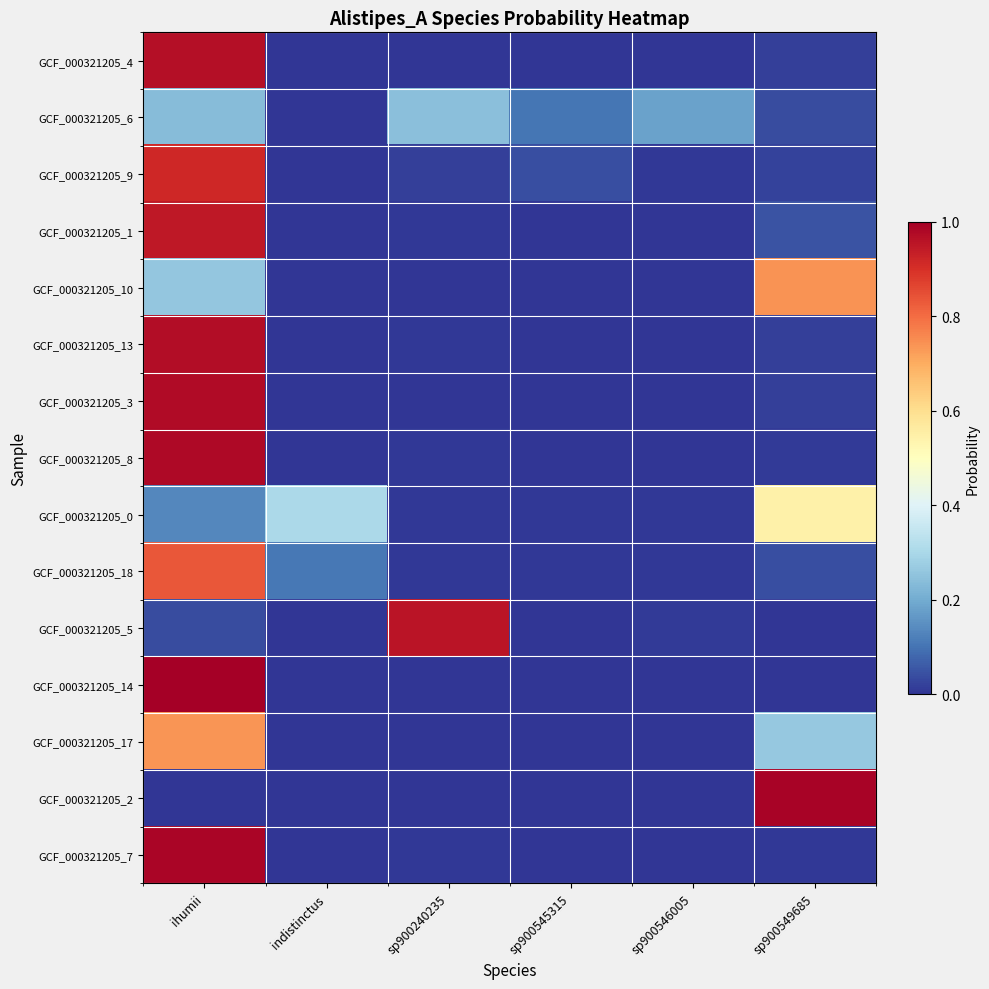

Rank the series by their maximum value, from lowest to highest.

GCF_000321205_6, GCF_000321205_0, GCF_000321205_17, GCF_000321205_10, GCF_000321205_18, GCF_000321205_9, GCF_000321205_1, GCF_000321205_5, GCF_000321205_4, GCF_000321205_13, GCF_000321205_3, GCF_000321205_8, GCF_000321205_7, GCF_000321205_2, GCF_000321205_14